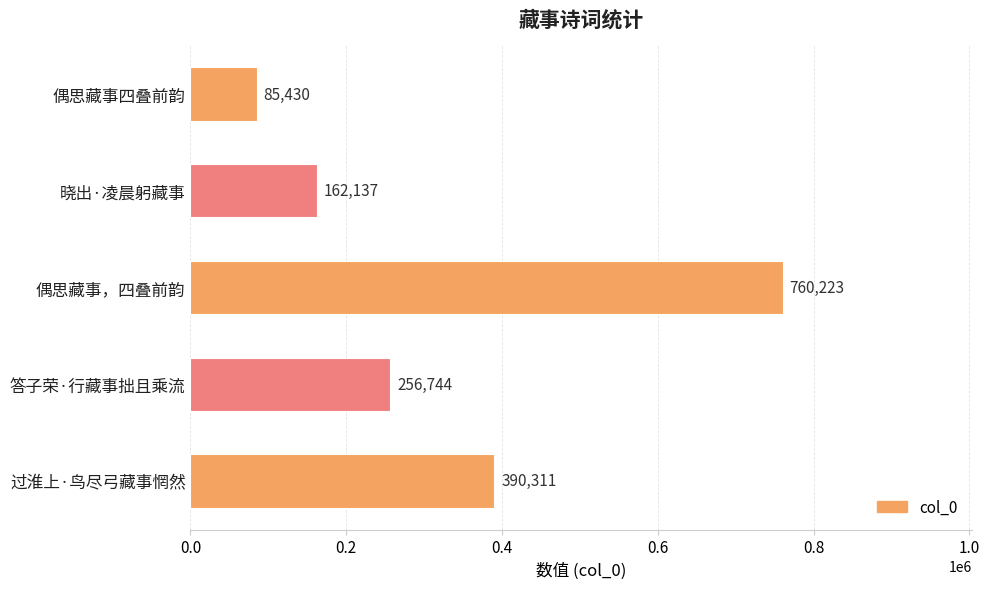

Does the chart contain any negative values?

No